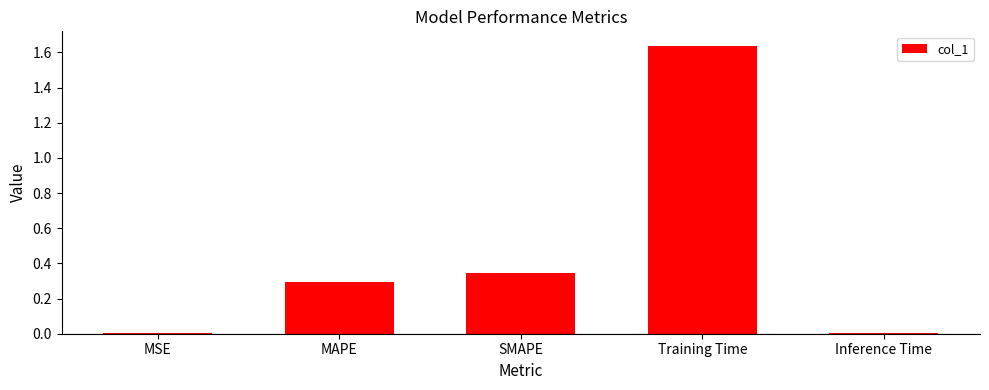

The value at SMAPE is 0.3. True or false?

True